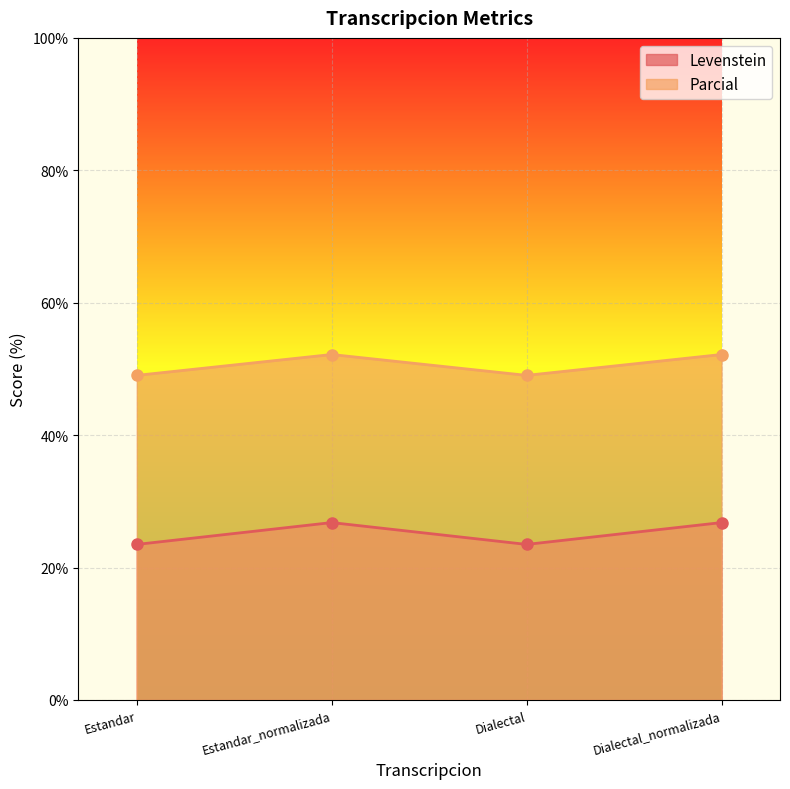

At how many categories does at least one series exceed 51?

2